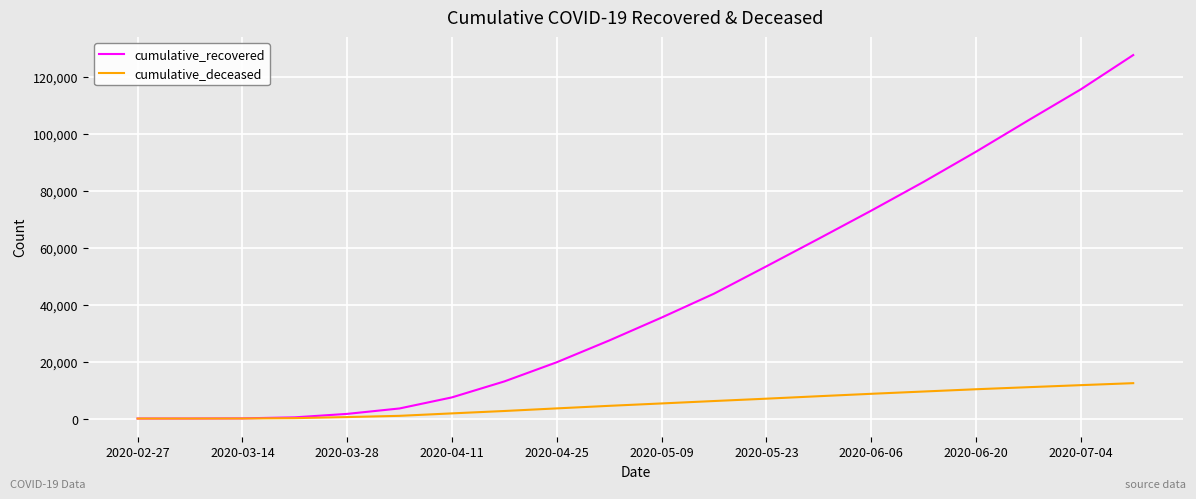

What is the highest value of the cumulative_recovered series?

127547